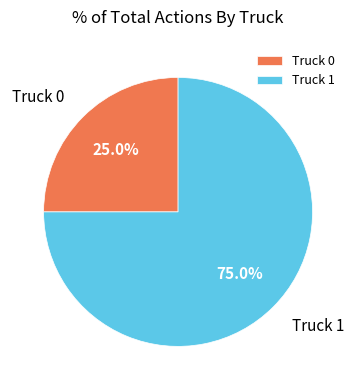

Is it true that Truck 0 is 18% of the pie?

False